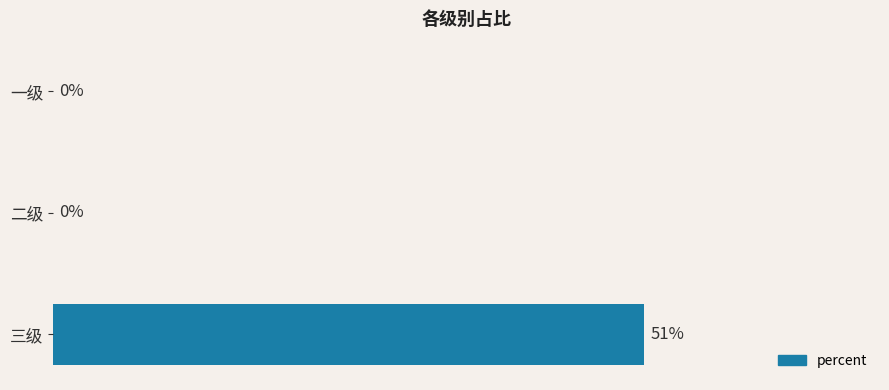

Between 三级 and 二级, which is larger?

三级